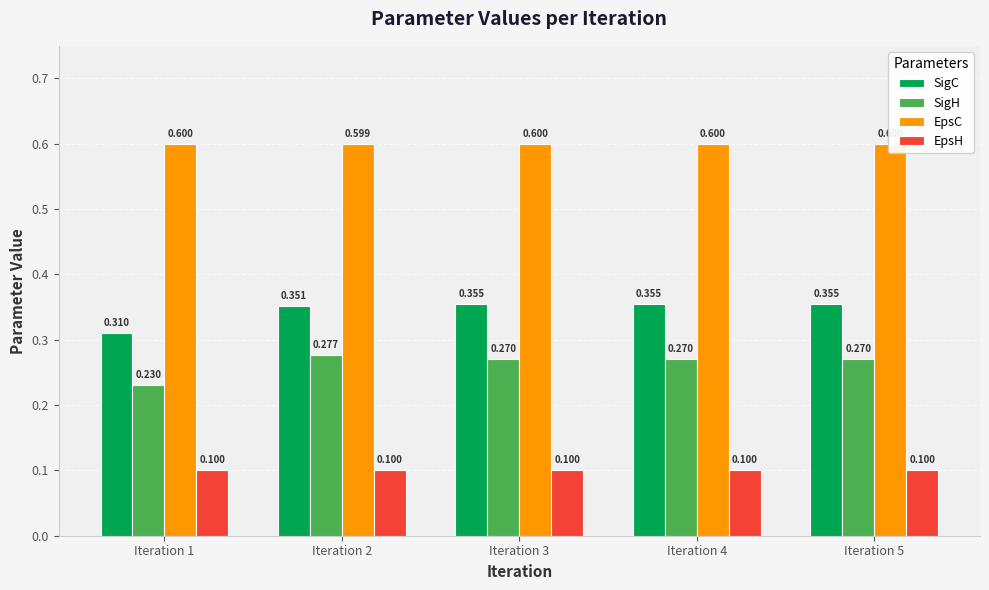

Rank the series by their maximum value, from highest to lowest.

EpsC, SigC, SigH, EpsH